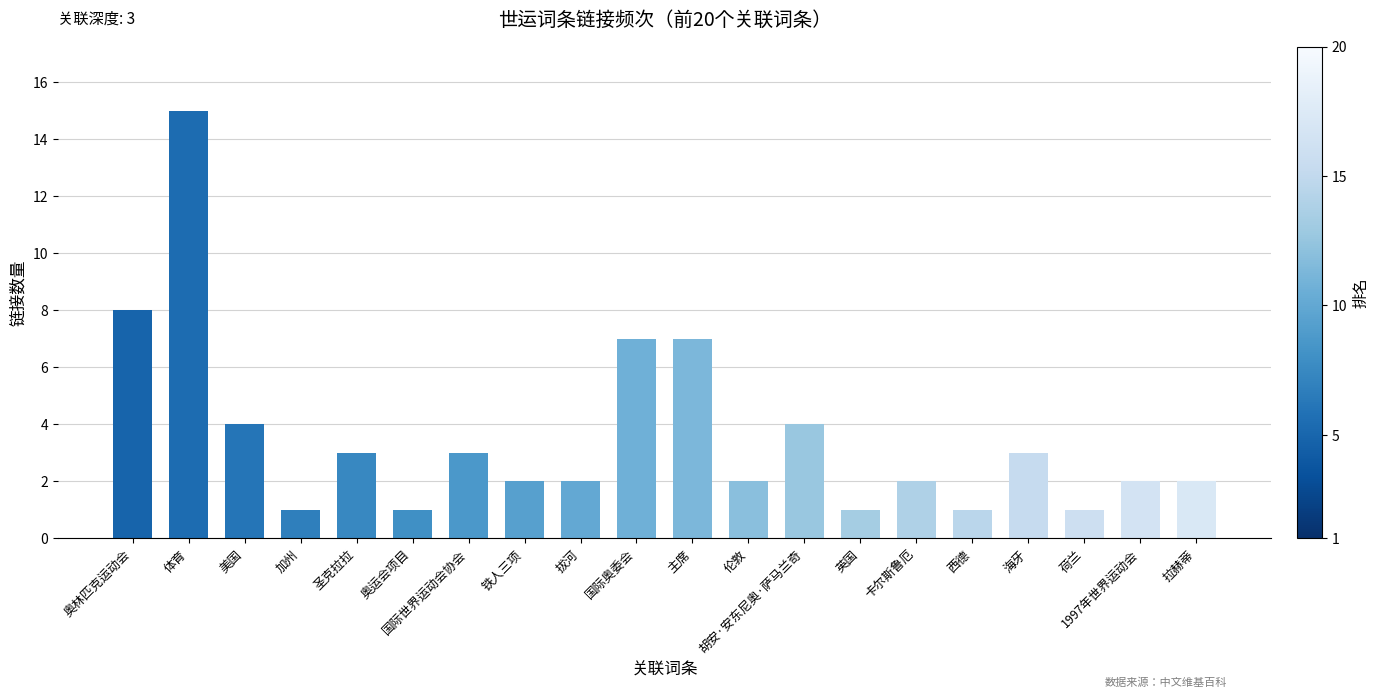

What is the difference between the values at 体育 and 铁人三项?

13